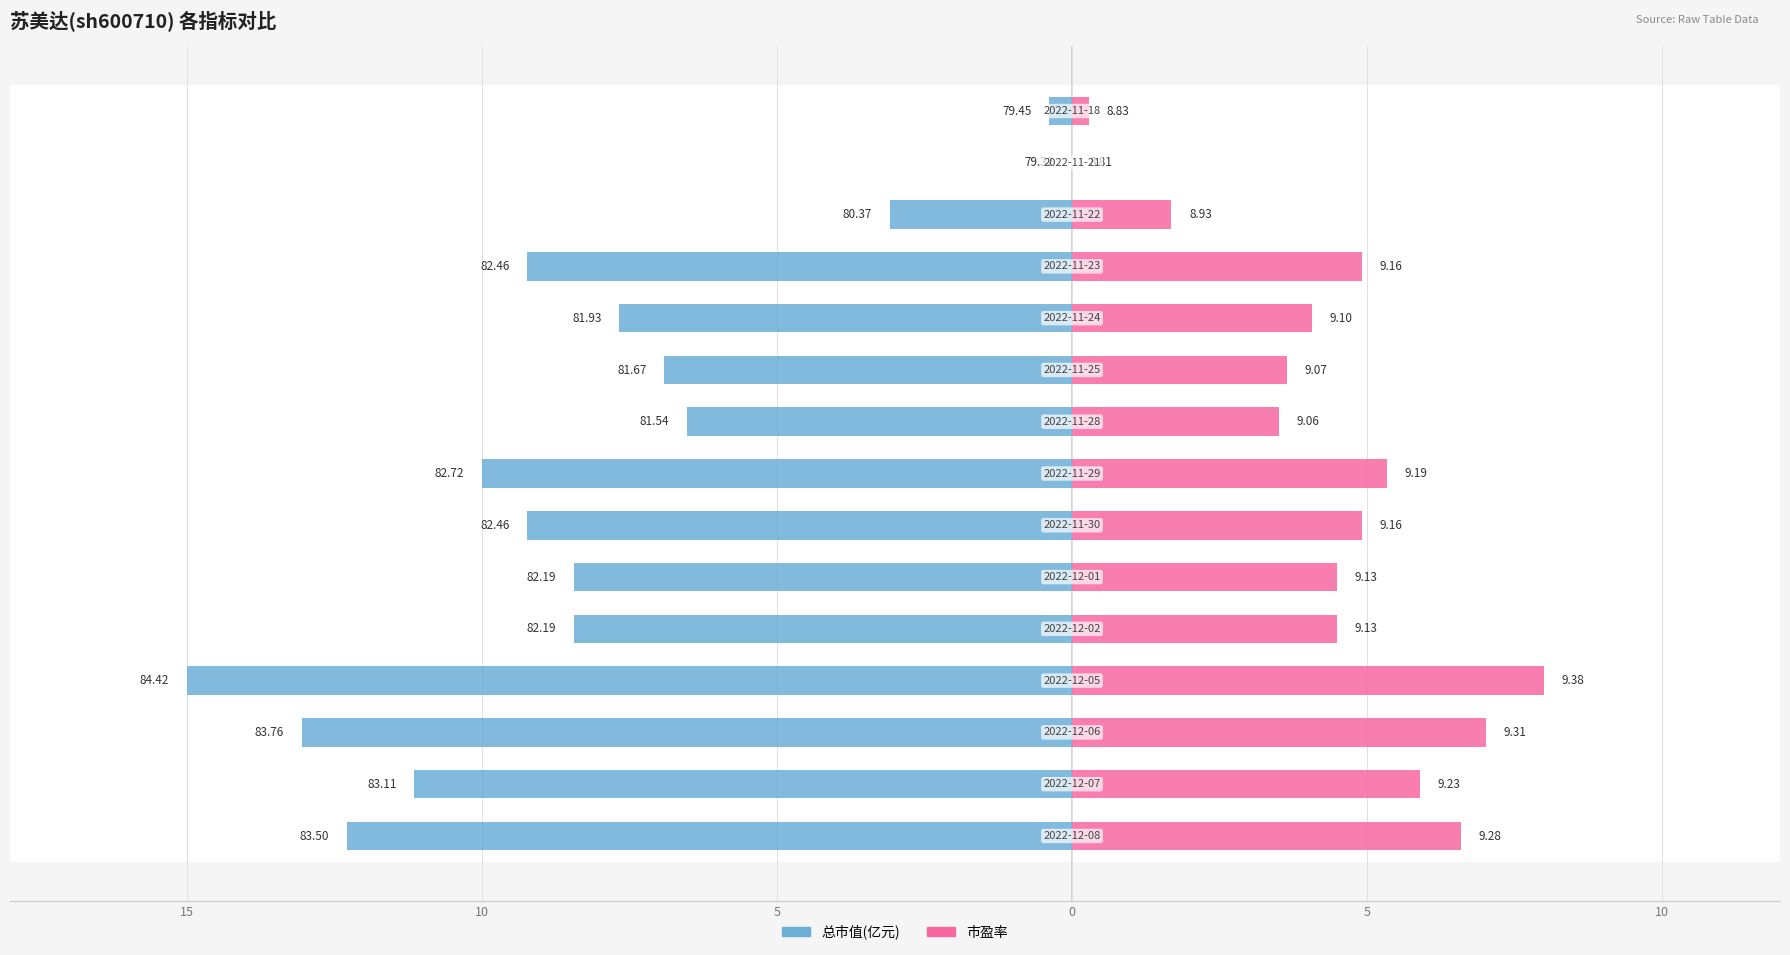

Does the chart contain stacked bars?

No